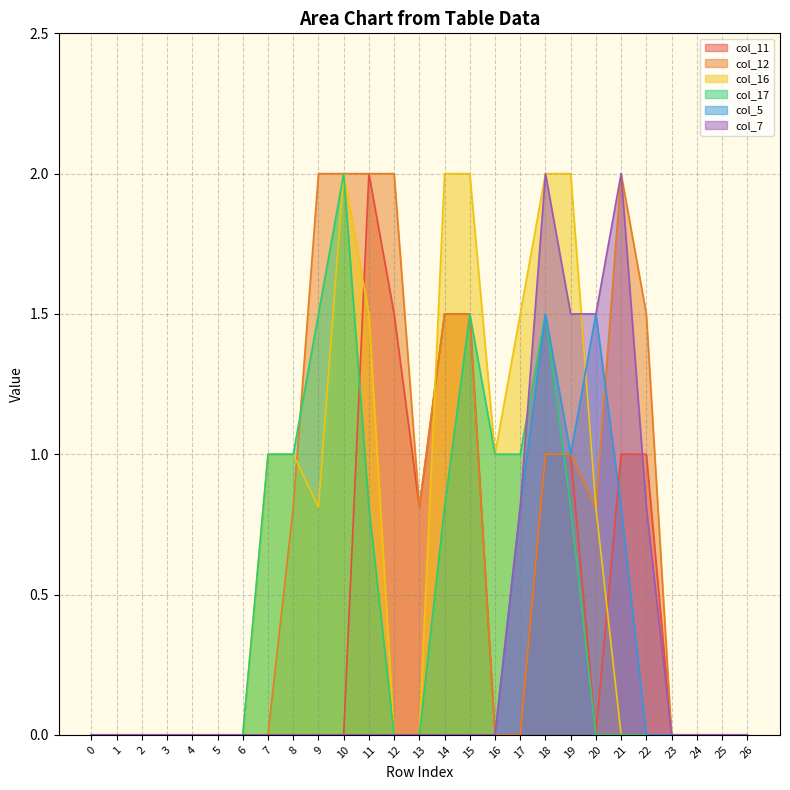

The col_17 series shows 2.0 at 10. True or false?

True